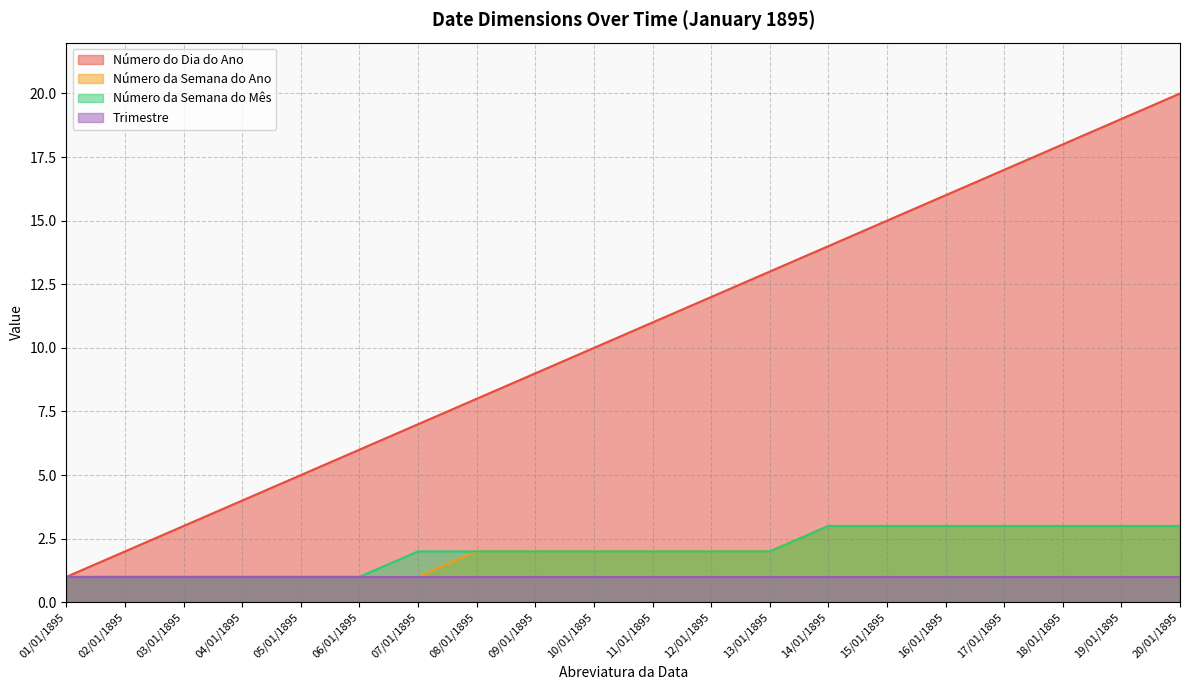

Which series has the largest total across all categories?

Número do Dia do Ano